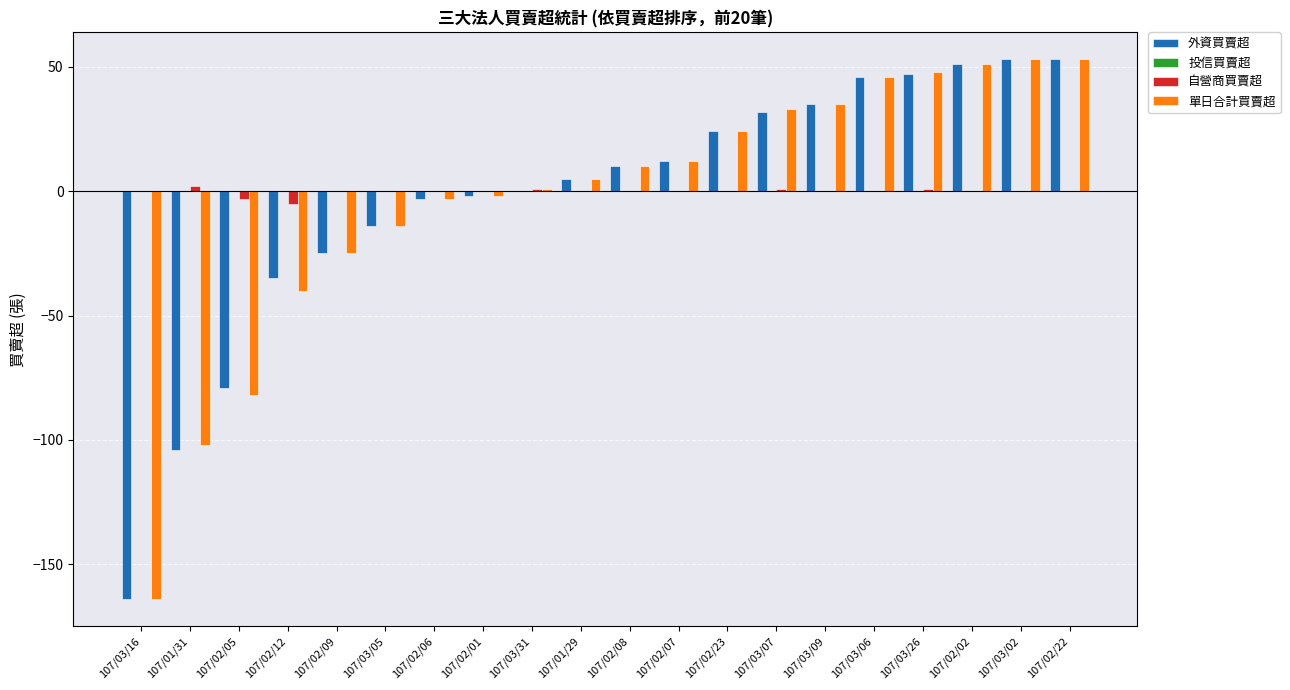

What is the sum of all 單日合計買賣超 values?

-61